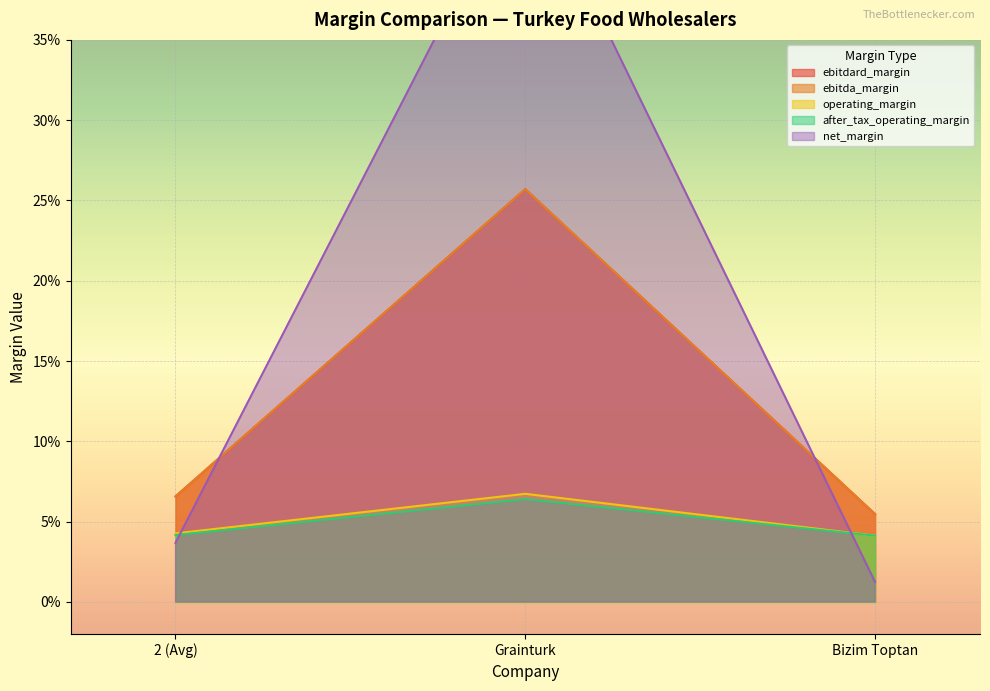

What is the approximate value of ebitda_margin at 2 (Avg)?

0.1